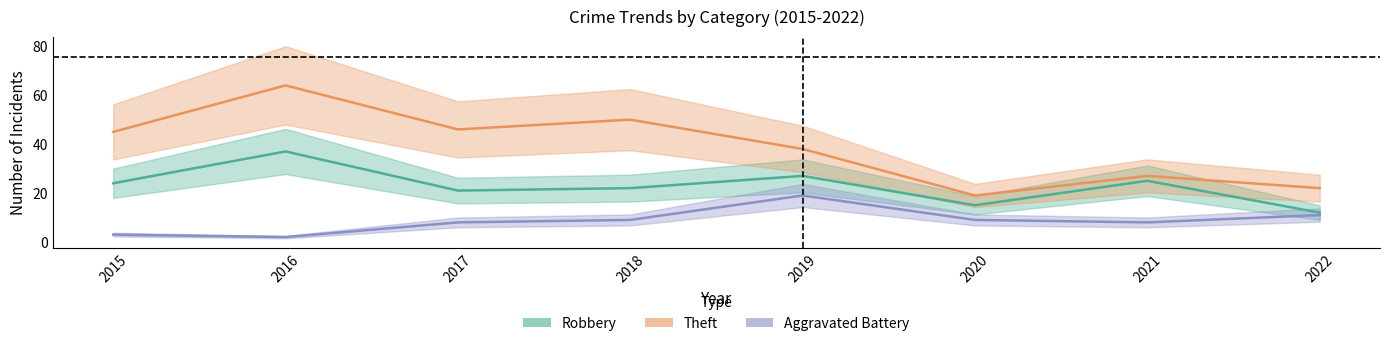

How many data points in Aggravated Battery are above 9?

2